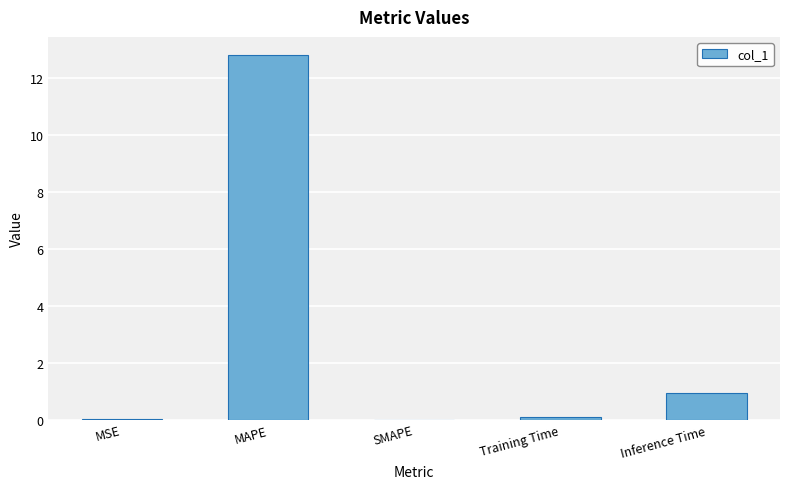

At which label is the value closest to 6?

Inference Time